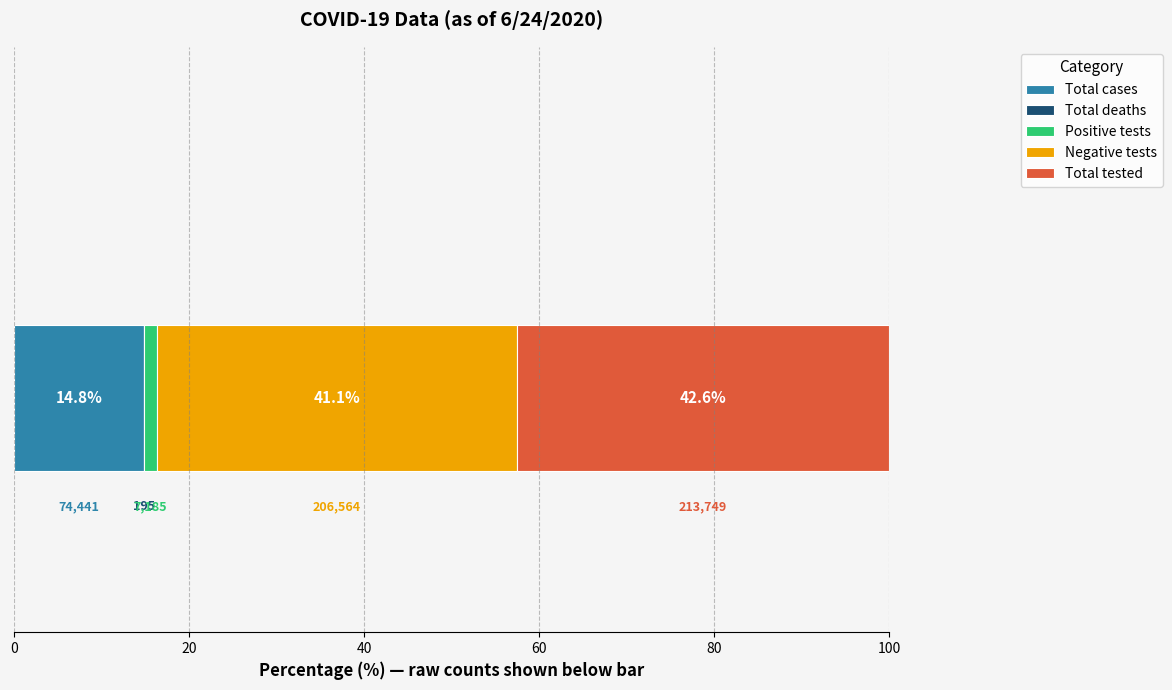

Reading left to right, what are all the values shown in this chart?

Total cases=74441	Total deaths=195	Positive tests=7185	Negative tests=206564	Total tested=213749